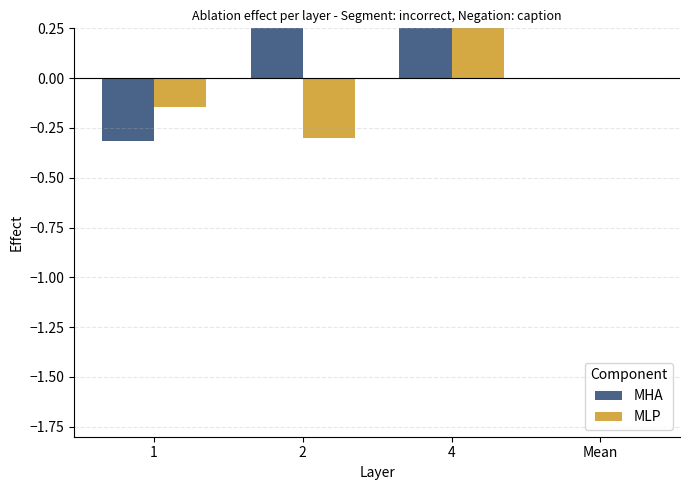

Does the chart contain stacked bars?

No